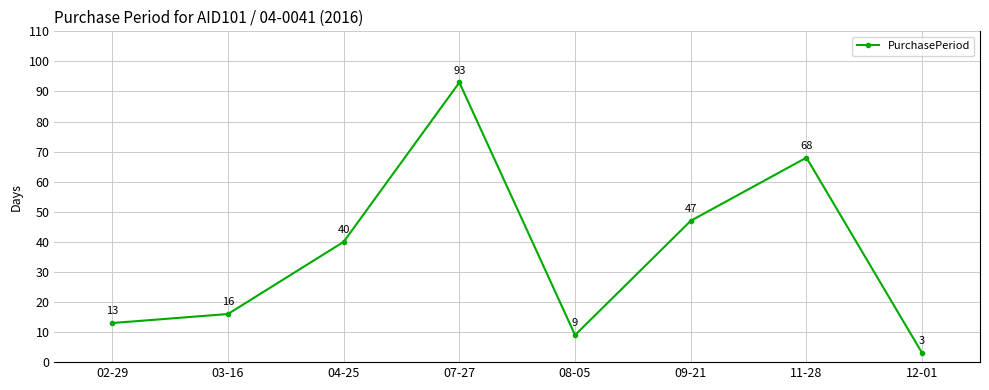

Where is the data nearest to the value 48?

09-21